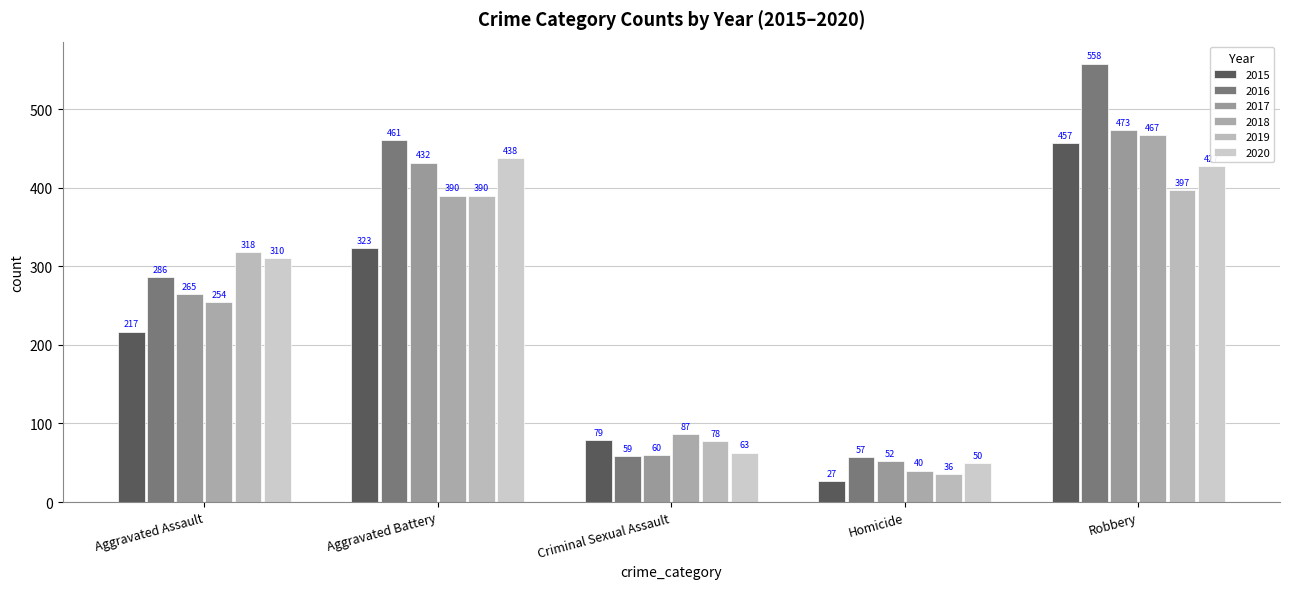

How many distinct data groups are displayed?

6